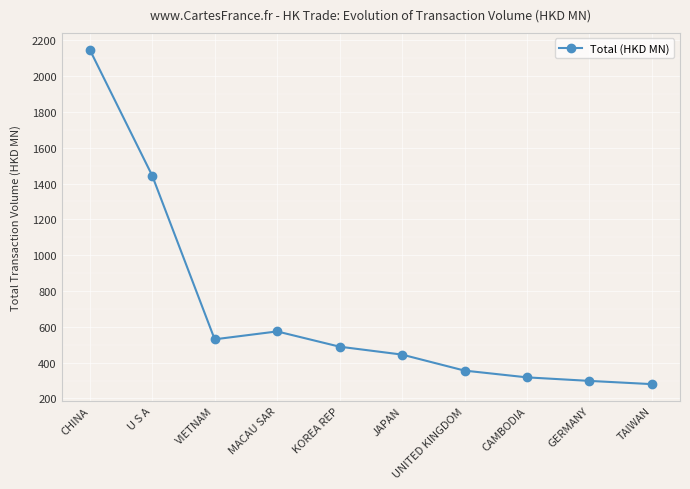

Which category has the lowest value across all series?

TAIWAN